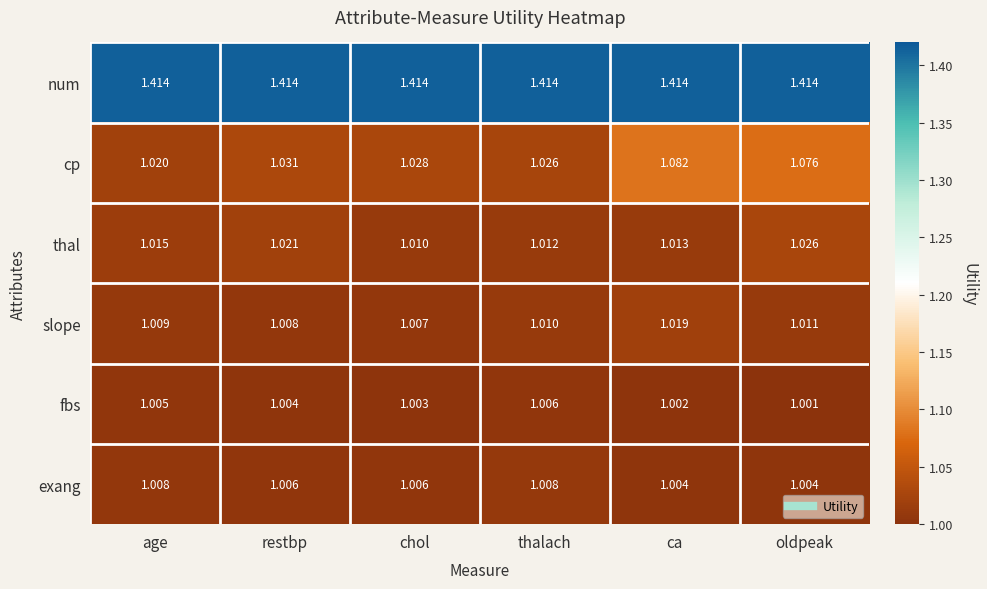

Which series changed the most between thalach and ca?

cp